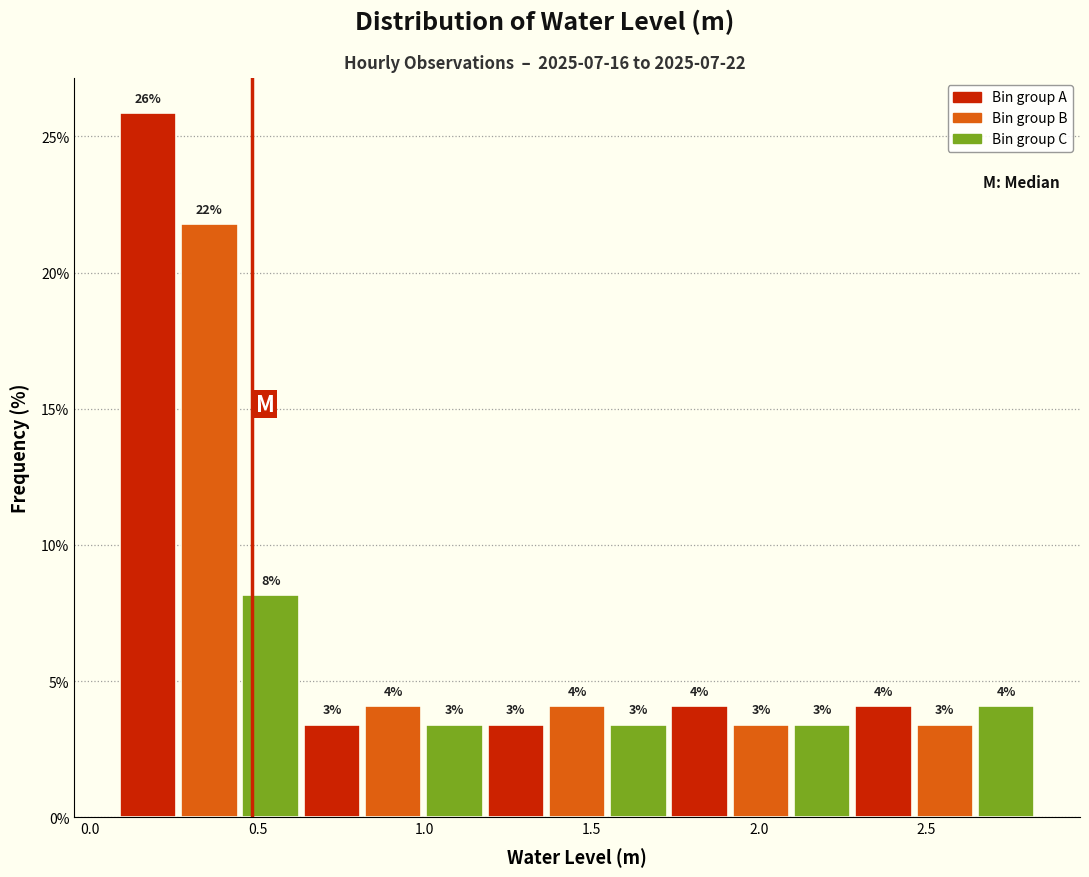

Read against the x-axis, roughly where is the centre of the tallest bar?

0.15